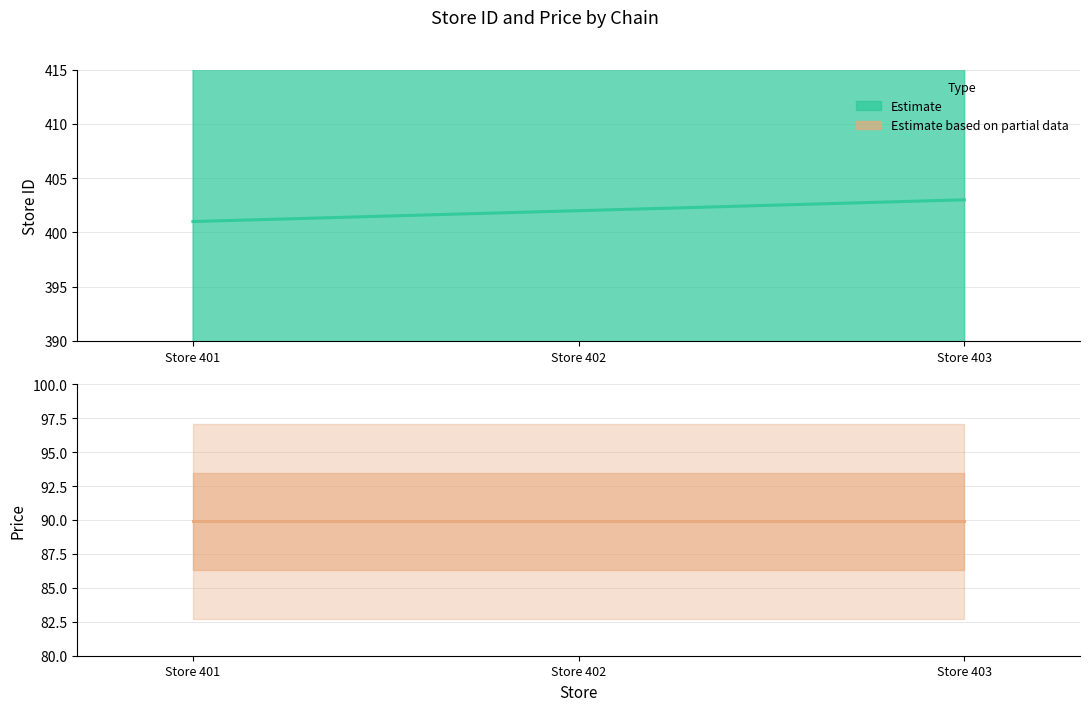

What is the difference between the maximum and minimum values?

2